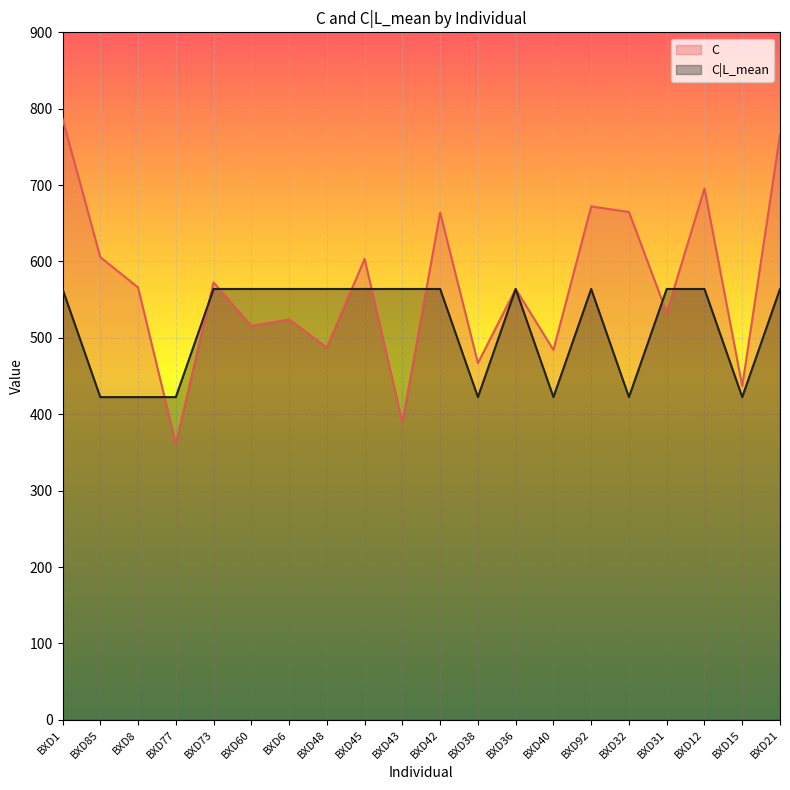

At which category is the sum across all series the highest?

BXD1